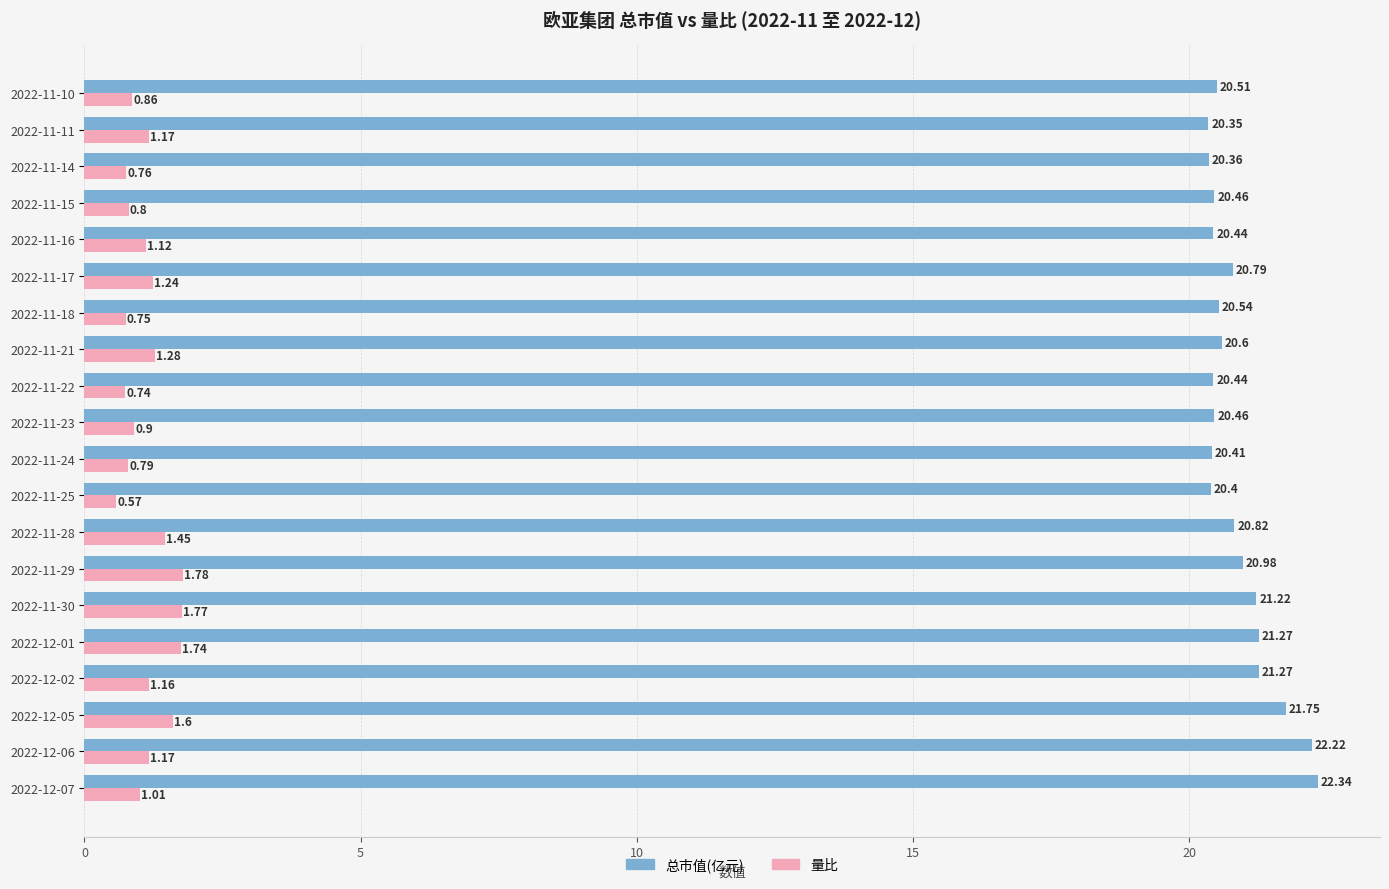

How many categories are shown in the chart?

20